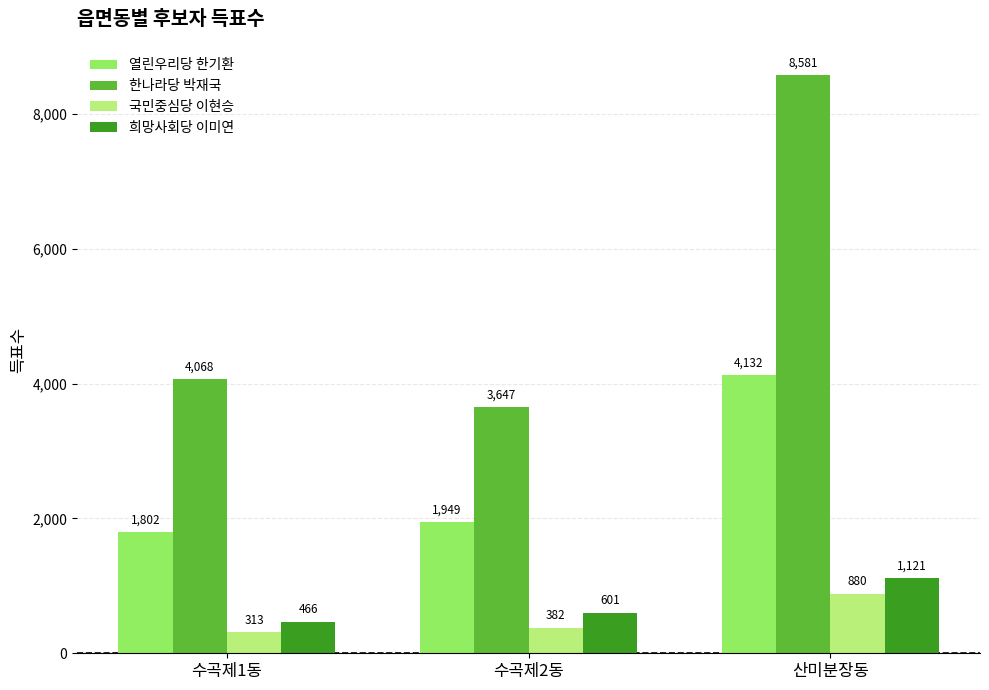

Is the value of 한나라당 박재국 at 산미분장동 greater than the value of 열린우리당 한기환 at 산미분장동?

Yes